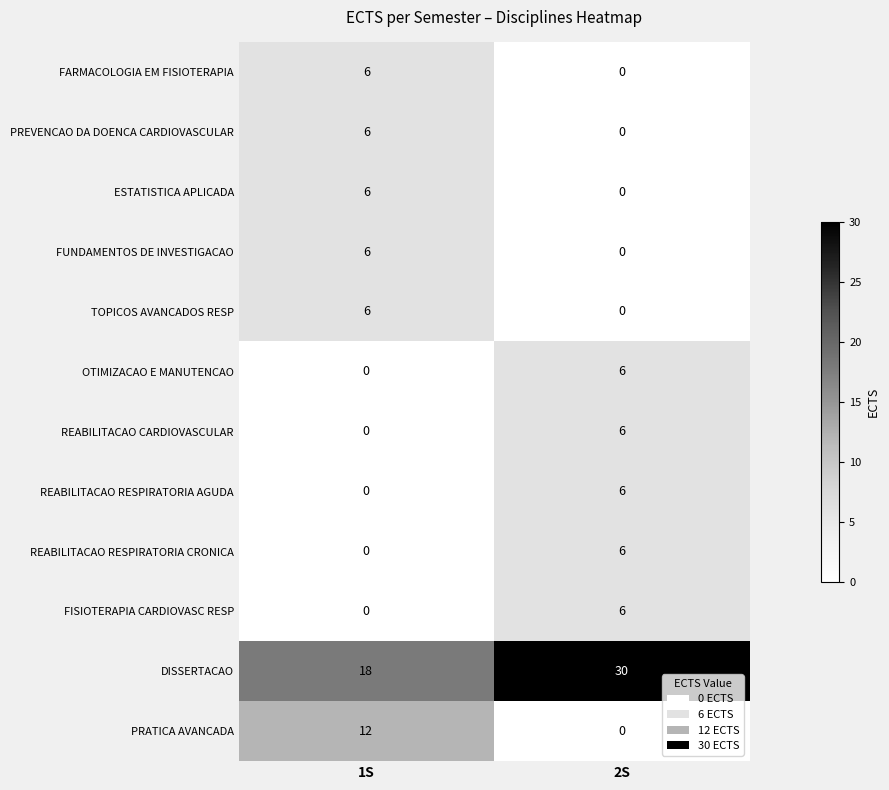

What value does the PRATICA AVANCADA series have at 1S?

12